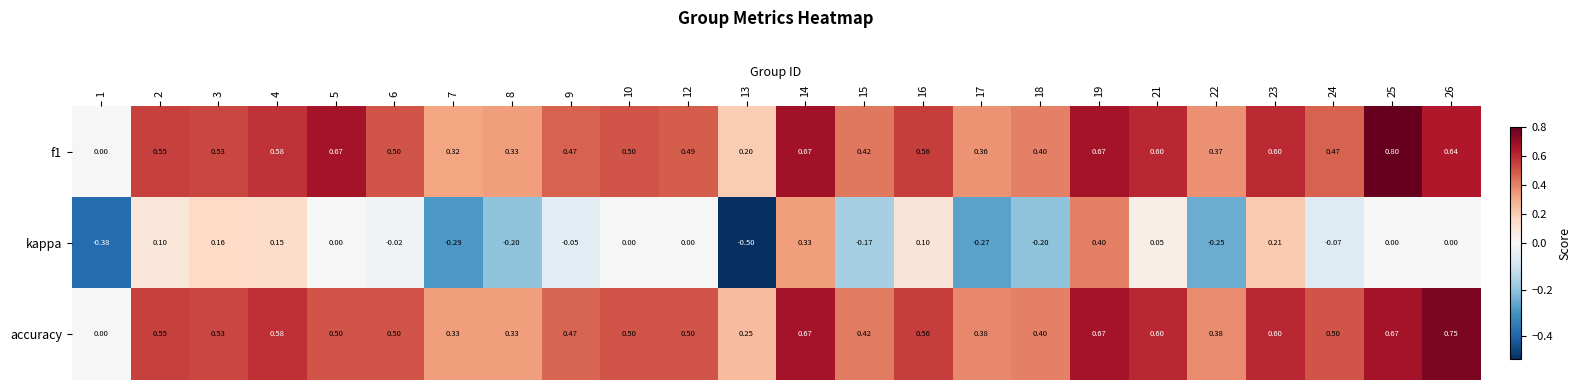

Which series has the largest range (max minus min)?

kappa